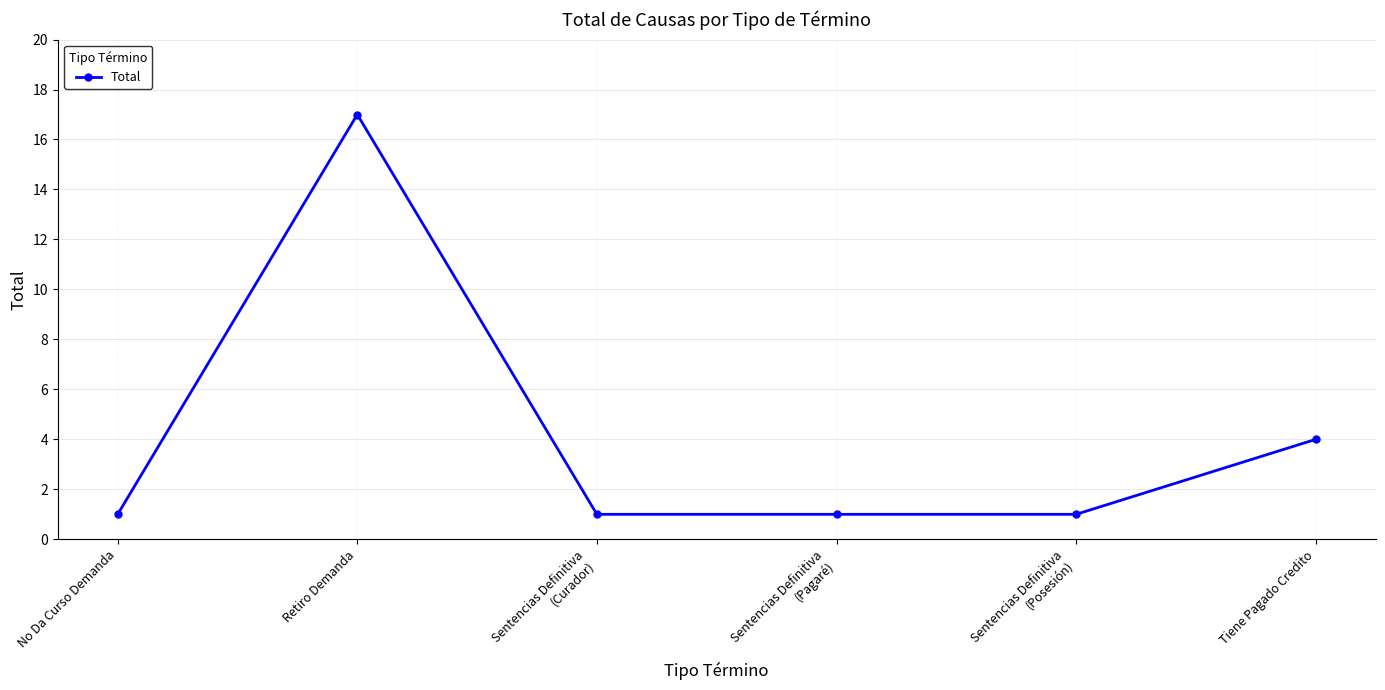

At which category does the data reach its first local peak?

Retiro Demanda